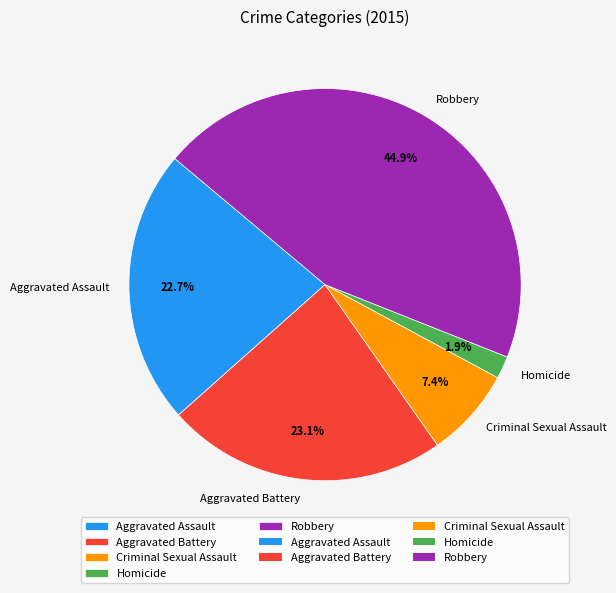

To the nearest percent, what portion does Homicide represent?

2%